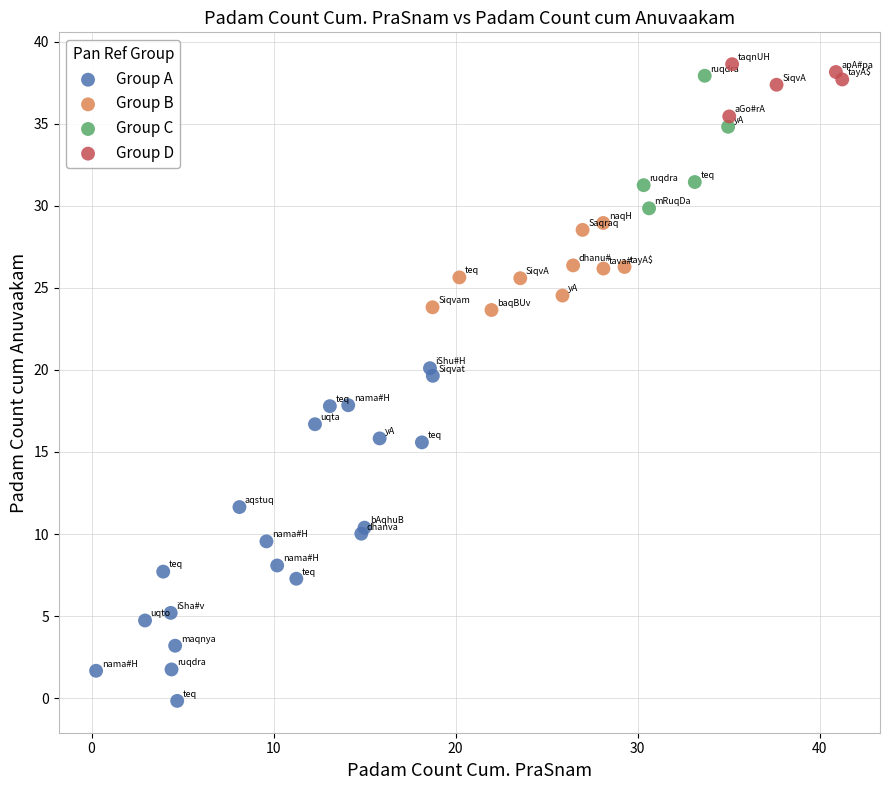

Which series contains the lowest Y value?

Group A